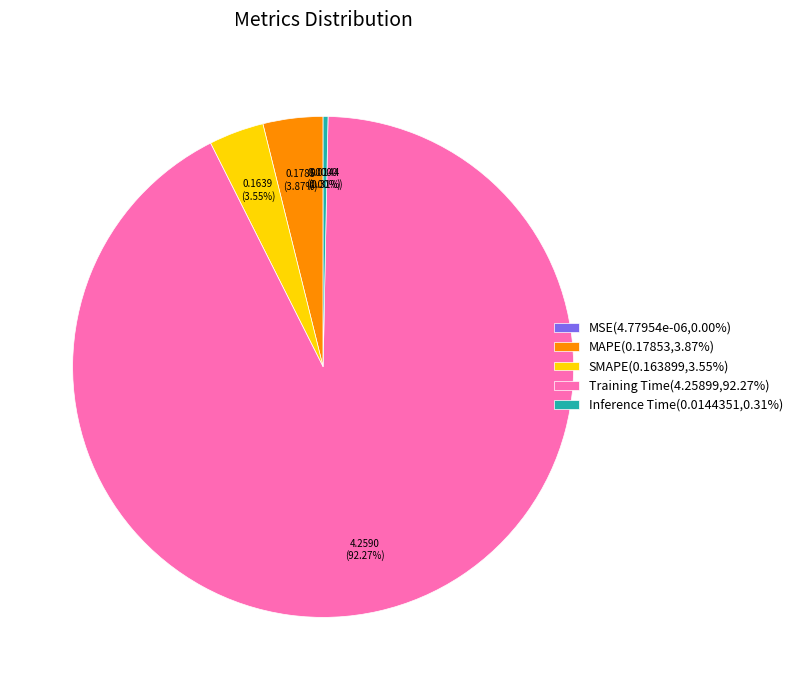

Which has a higher value, Training Time(4.25899,92.27%) or Inference Time(0.0144351,0.31%)?

Training Time(4.25899,92.27%)